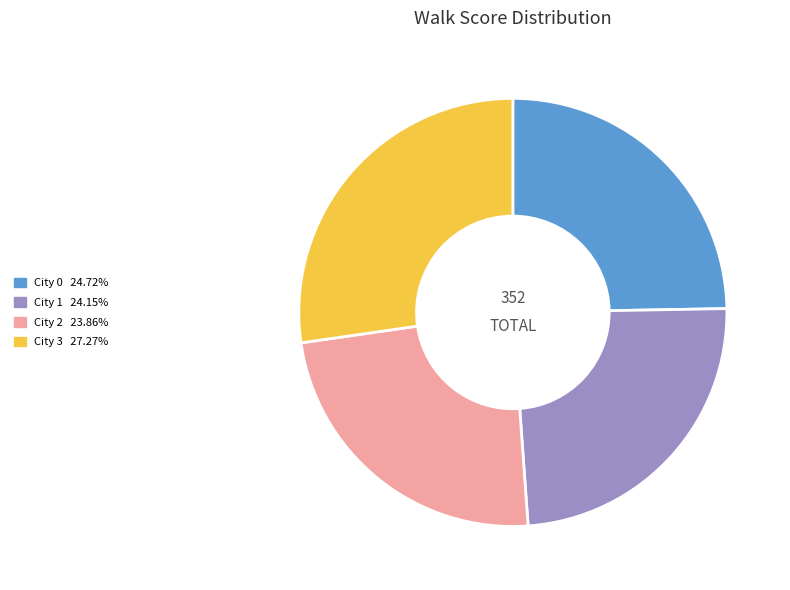

Which category has the biggest portion of the pie?

City 3